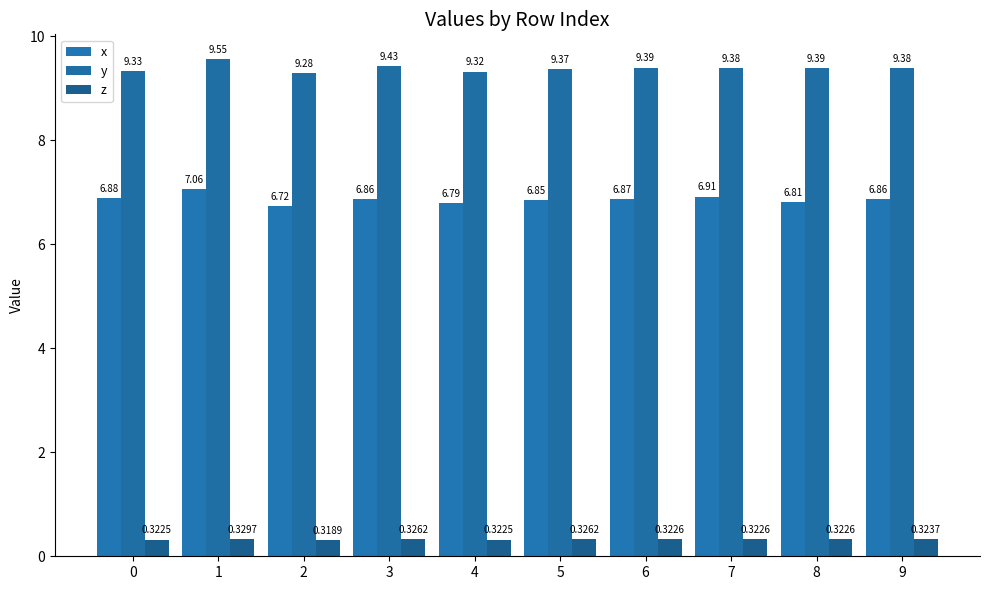

What is the maximum value shown in the chart?

9.6